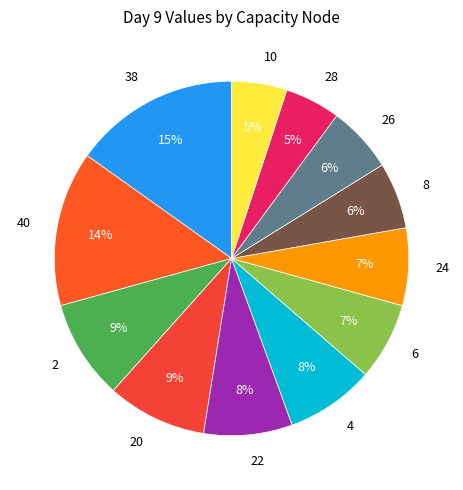

Is it true that 40 is 14% of the pie?

True